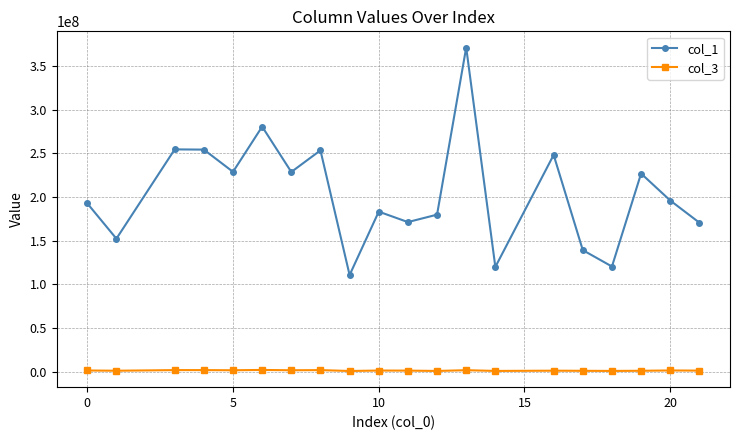

What is the maximum value shown in the chart?

371315621.3